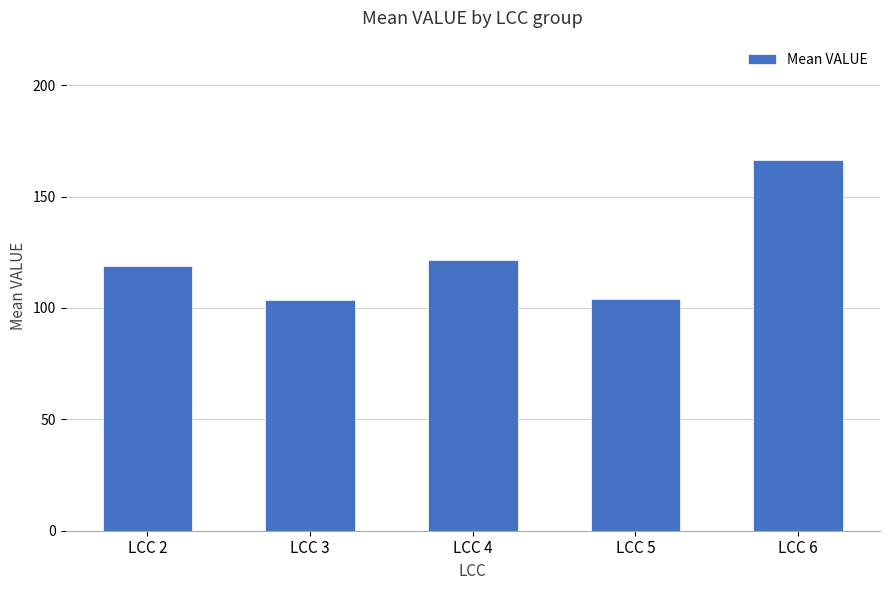

Are the bars horizontal?

No